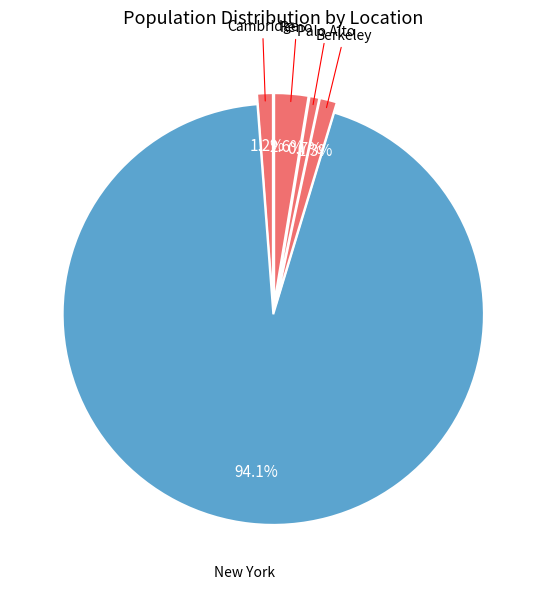

To the nearest percent, what percentage of the pie is New York?

94%